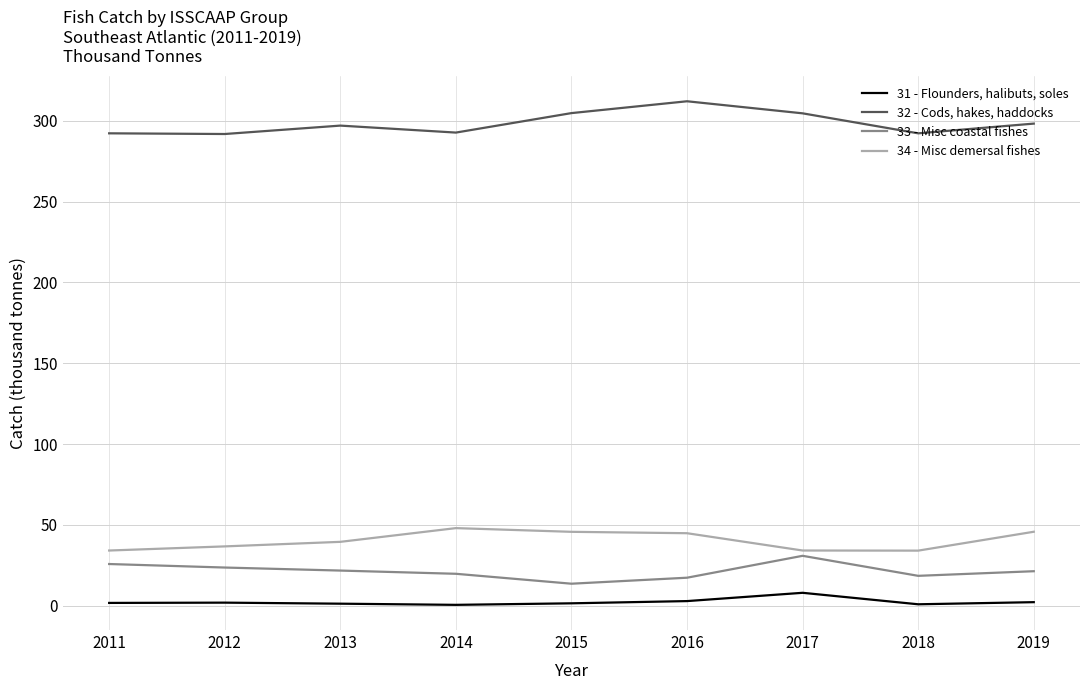

The 34 - Misc demersal fishes series shows 9.0 at 2011. True or false?

False